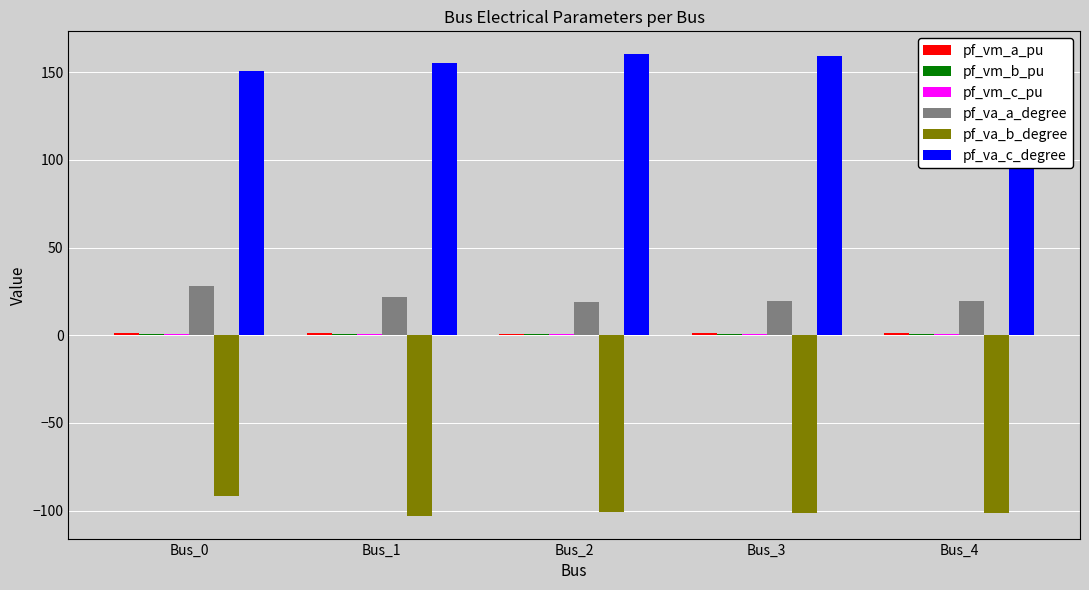

Which series has the largest total across all categories?

pf_va_c_degree